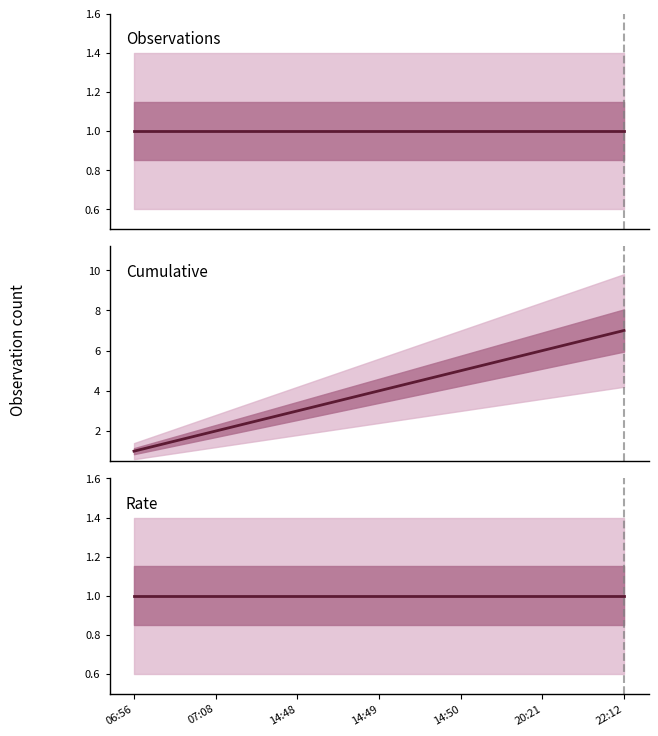

What is the label of the 5th point from the left?

14:50